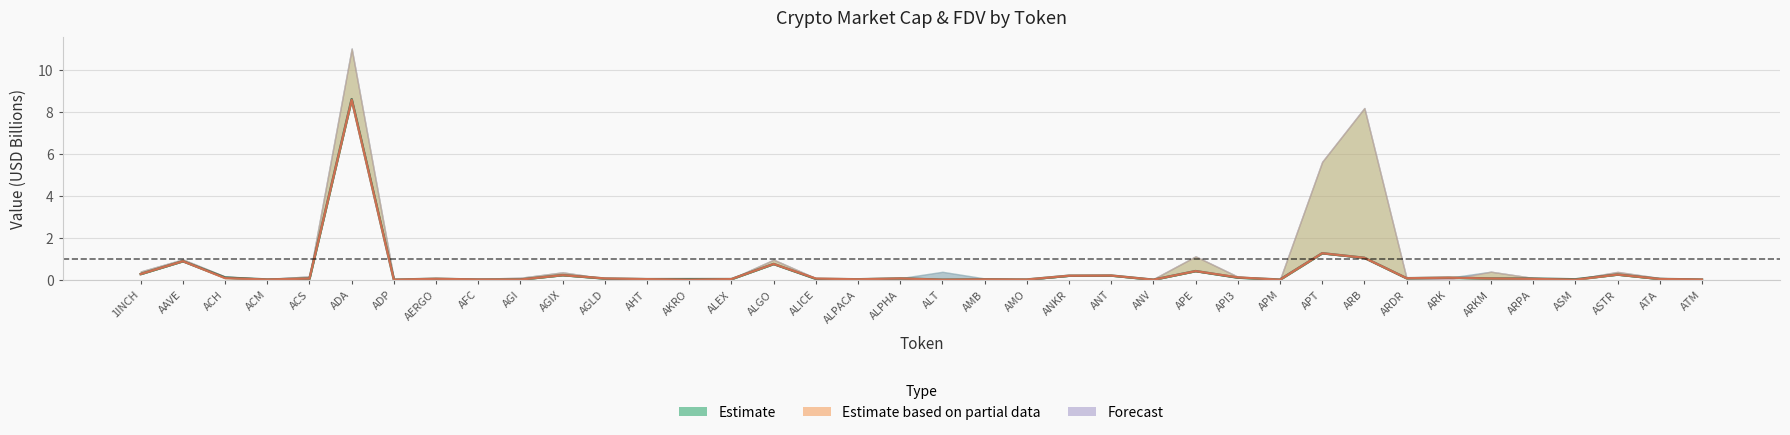

Reading right to left, extract all data points from this chart.

CMC MarketCap: 0.0	0.0	0.2	0.0	0.1	0.1	0.1	0.1	1.0	1.3	0.0	0.1	0.4	0.0	0.2	0.2	0.0	0.0	0.0	0.1	0.0	0.0	0.7	0.0	0.0	0.0	0.1	0.2	0.0	0.0	0.0	0.0	8.6	0.1	0.0	0.1	0.9	0.3
CG MarketCap: 0.0	0.0	0.2	0.0	0.0	0.1	0.1	0.1	1.0	1.3	0.0	0.1	0.4	0.0	0.2	0.2	0.0	0.0	0.0	0.1	0.0	0.1	0.7	0.0	0.0	0.0	0.1	0.2	0.0	0.0	0.0	0.0	8.6	0.1	0.0	0.1	0.9	0.3